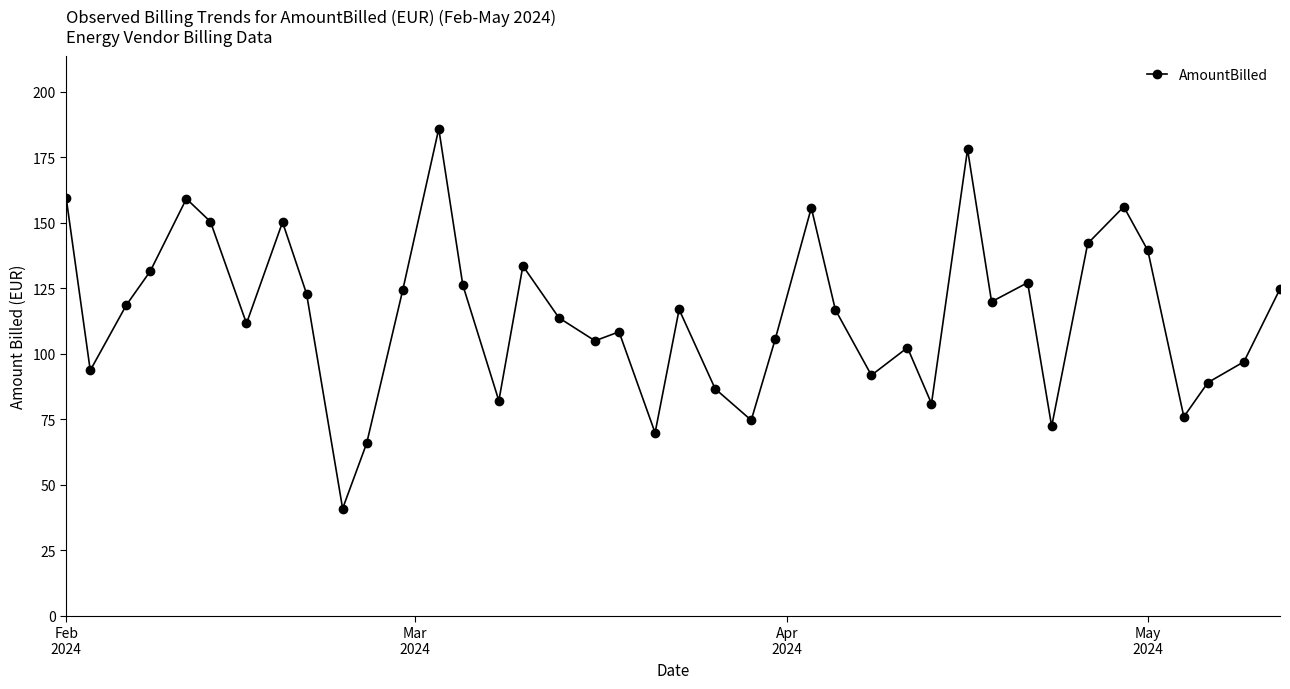

What is the greatest value displayed?

185.9